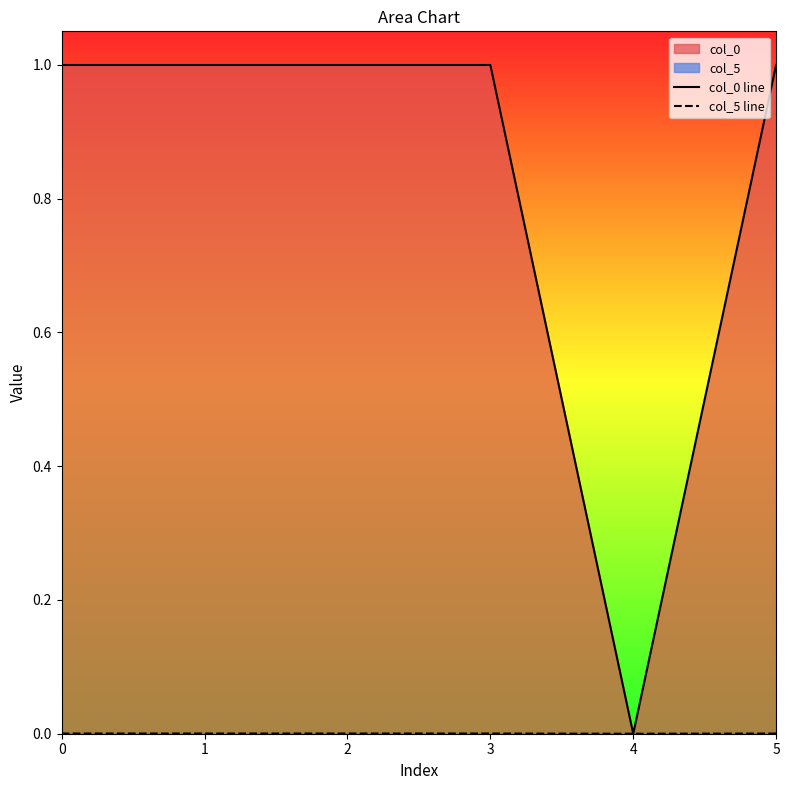

True or false: col_5 line has more than 0 points higher than both neighbors.

True